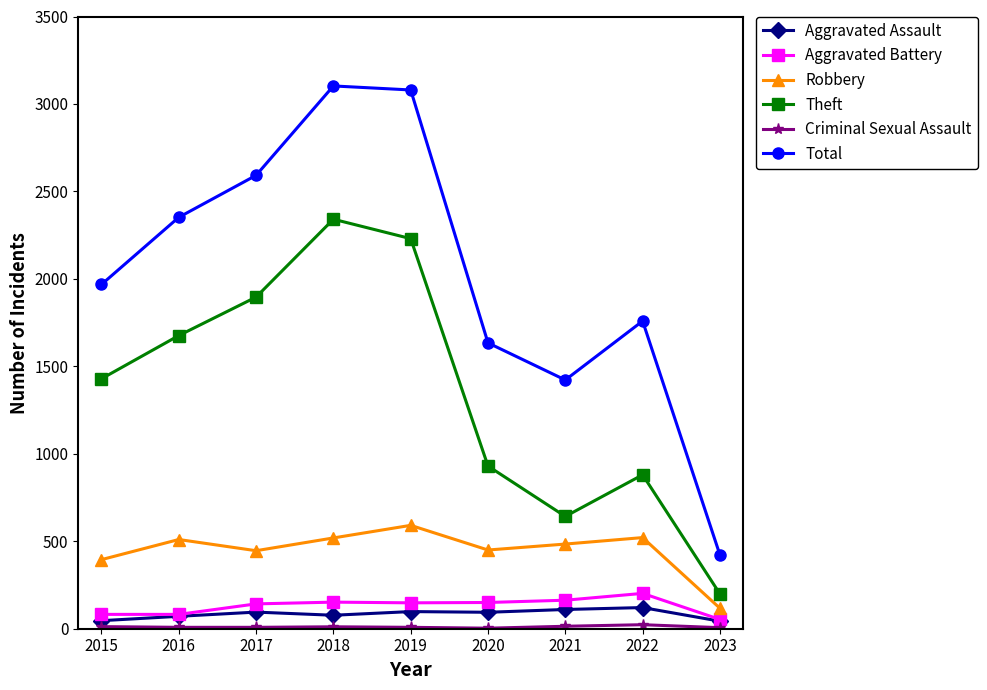

What is the average value of the Total series?

2037